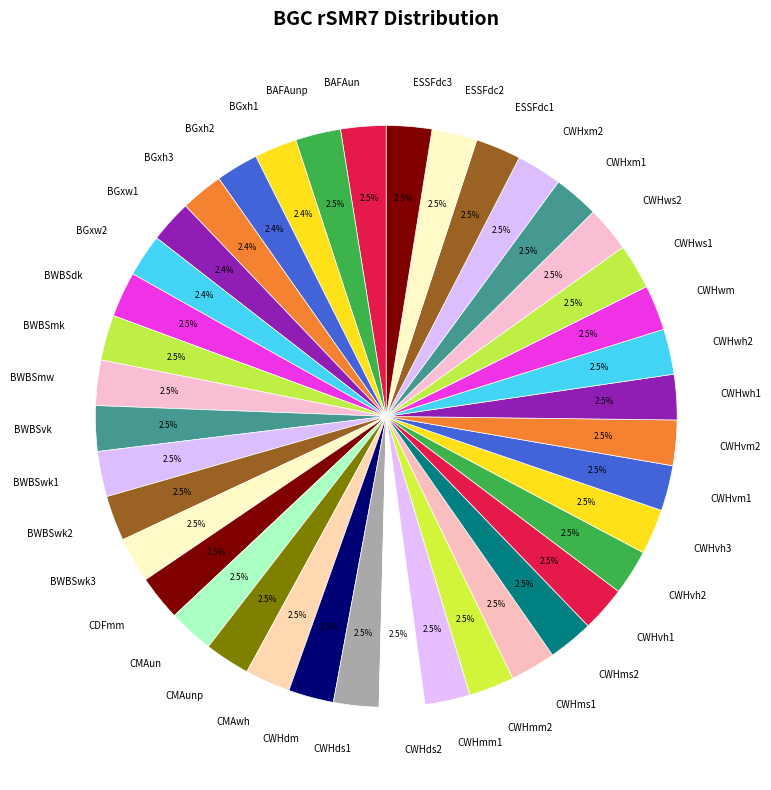

What is the ratio of the value at CWHvh3 to the value at CMAwh?

1.0